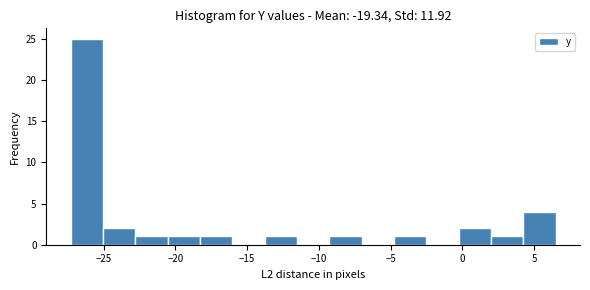

What is the height of the bar covering -14.0 to -11.5 on the x-axis? Neither the bar edges nor the heights are printed on the chart, so give them approximately, as read against the axes.

1